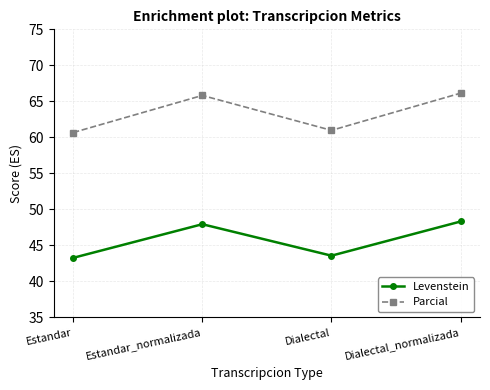

How many categories are shown in the chart?

4